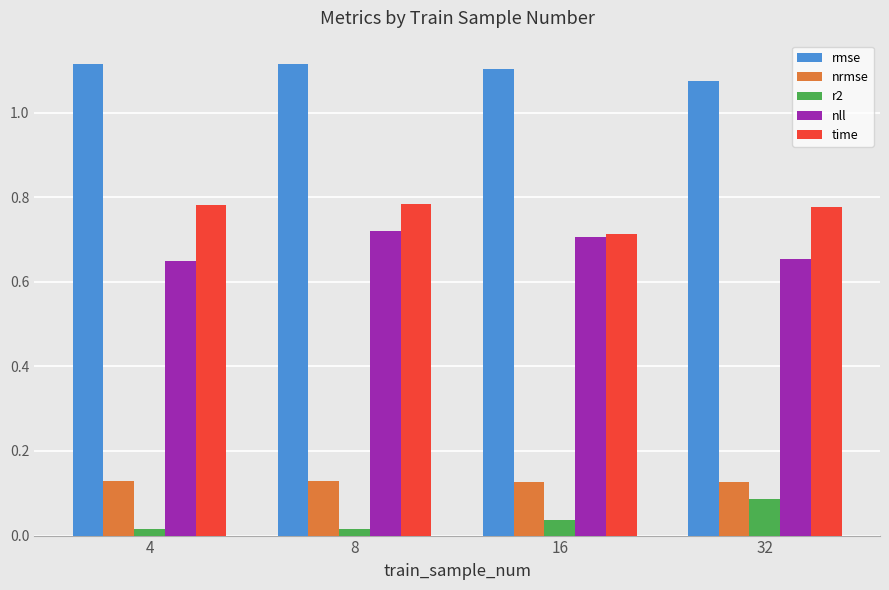

What is the sum of all time values?

3.1